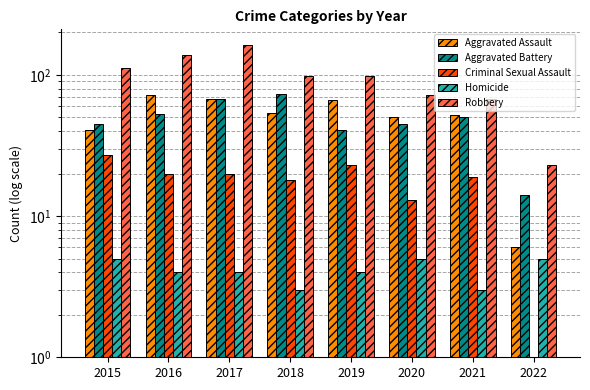

Reading left to right, list all the values displayed in this chart.

Aggravated Assault: 2015=41	2016=72	2017=67	2018=54	2019=66	2020=50	2021=52	2022=6
Aggravated Battery: 2015=45	2016=53	2017=67	2018=73	2019=41	2020=45	2021=50	2022=14
Criminal Sexual Assault: 2015=27	2016=20	2017=20	2018=18	2019=23	2020=13	2021=19	2022=1
Homicide: 2015=5	2016=4	2017=4	2018=3	2019=4	2020=5	2021=3	2022=5
Robbery: 2015=112	2016=138	2017=163	2018=99	2019=99	2020=72	2021=67	2022=23